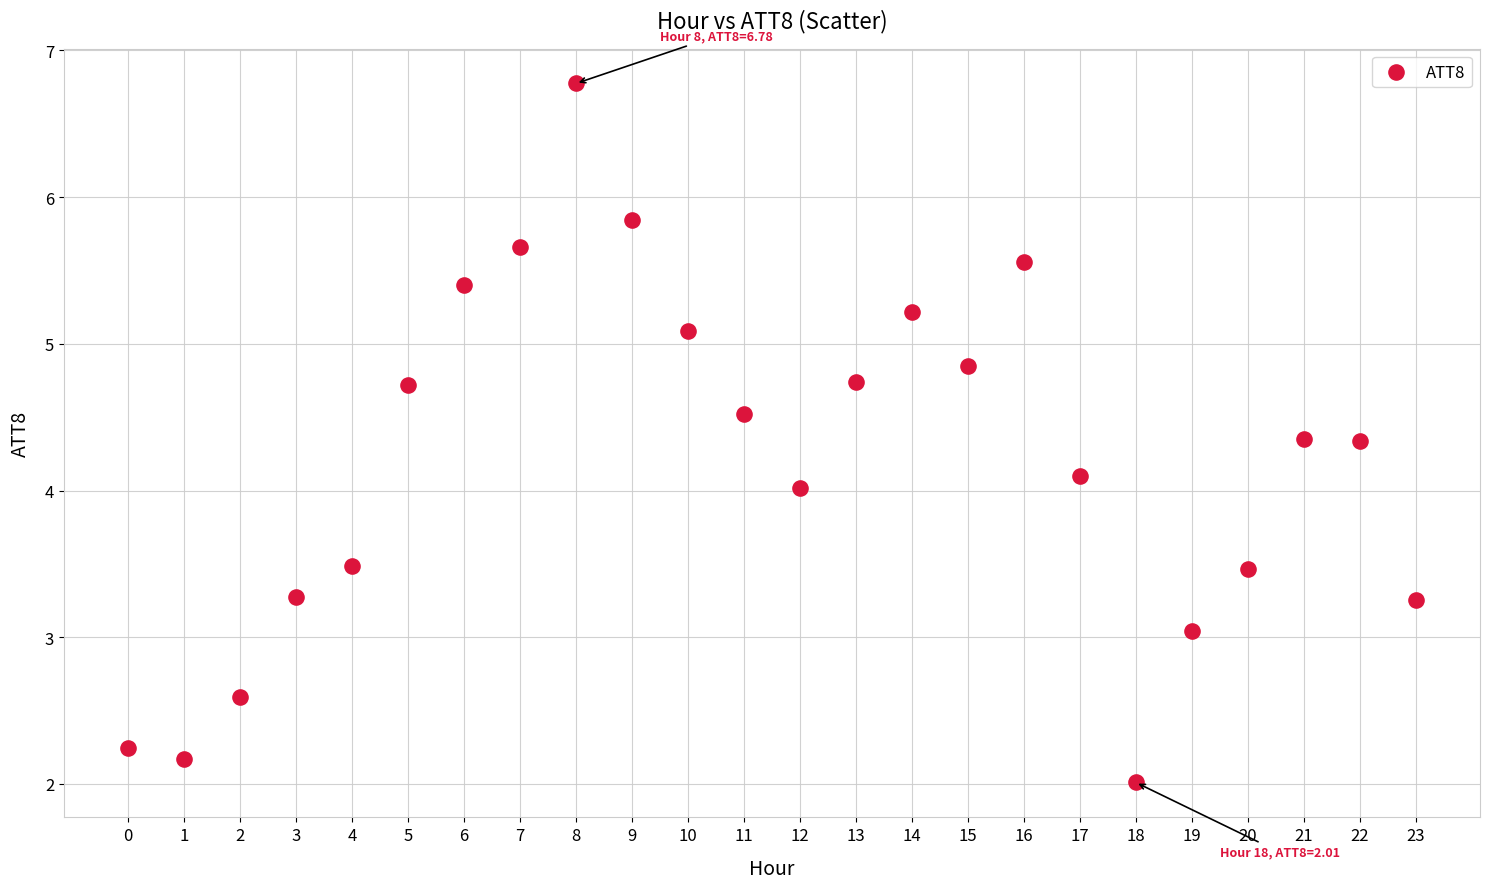

What is the range of Y values (max minus min)?

4.8